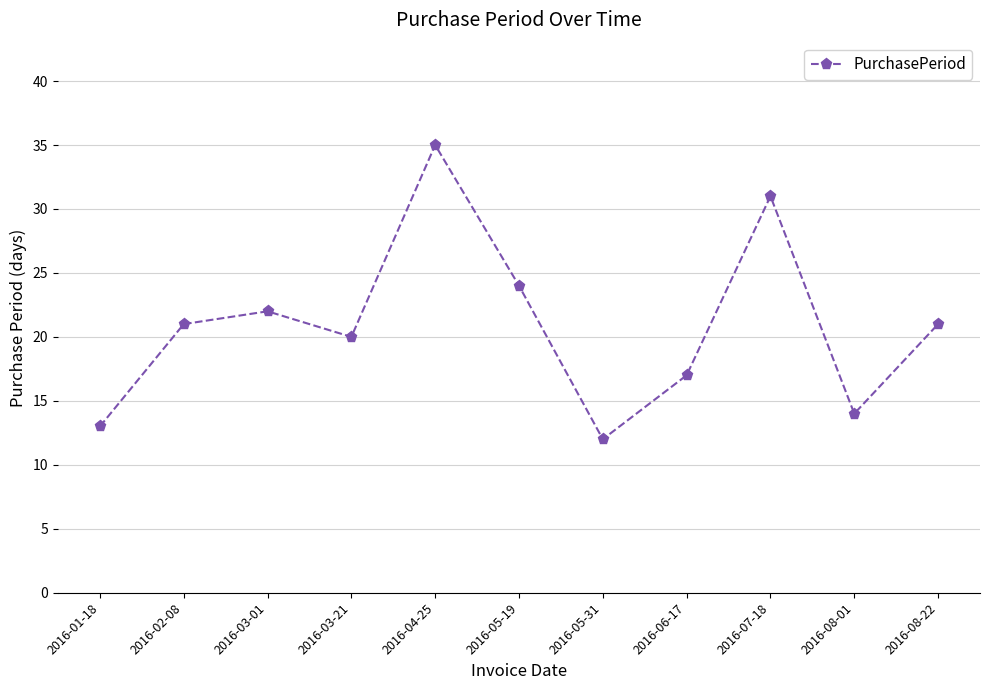

Does the chart have visible grid lines?

Yes